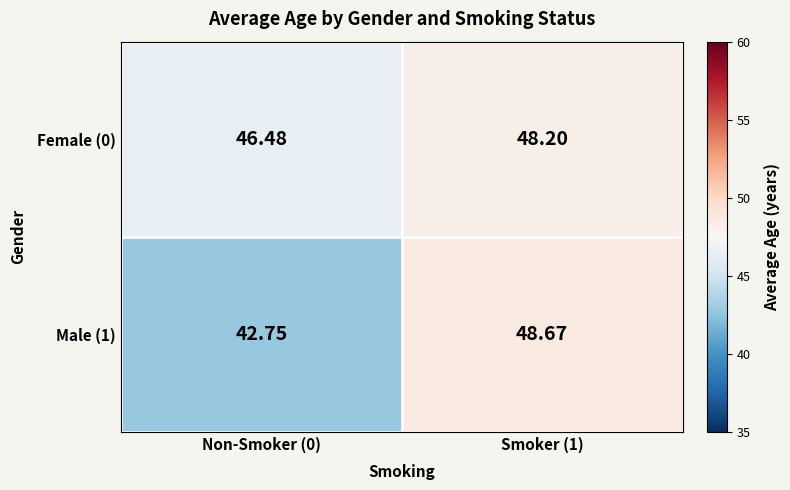

Is the value of Female (0) at Smoker (1) greater than the value of Male (1) at Non-Smoker (0)?

Yes